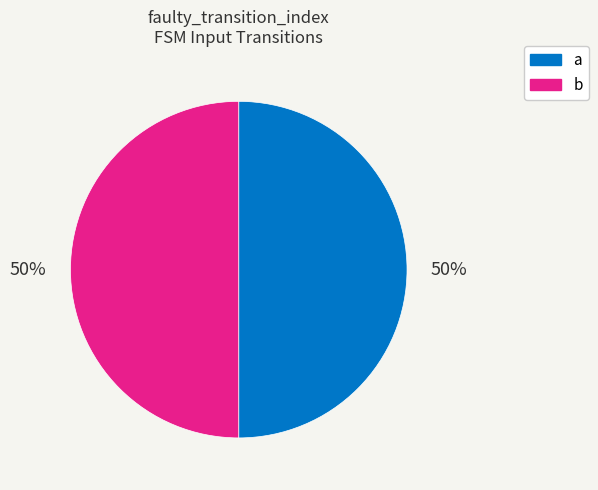

Approximately how many times larger is the value at a compared to b?

1.0